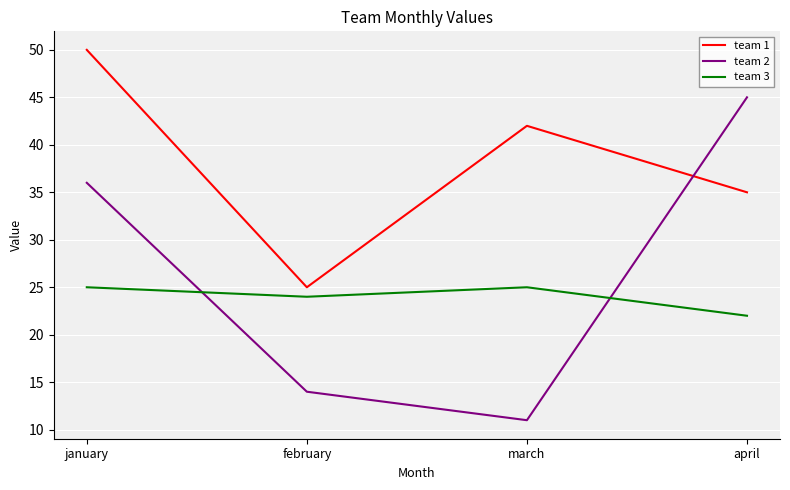

What is the total value across all series at march?

78